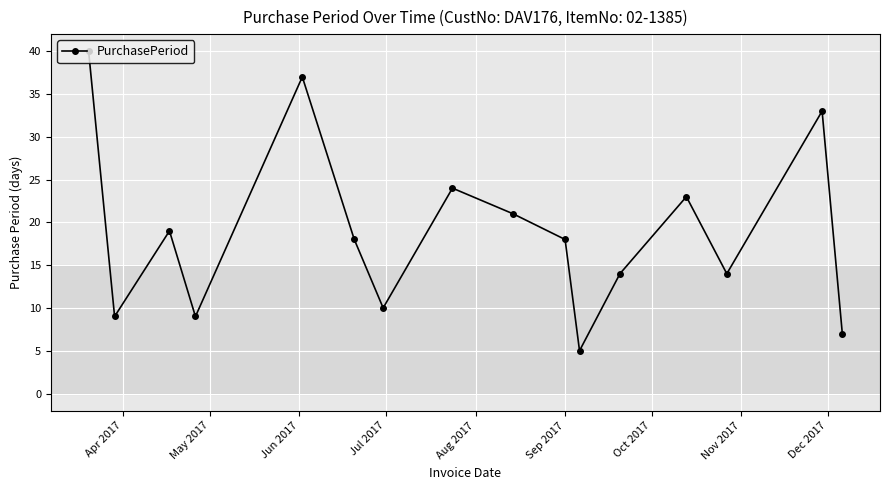

How many interior local valleys (lower than both neighbors) does the data have?

5